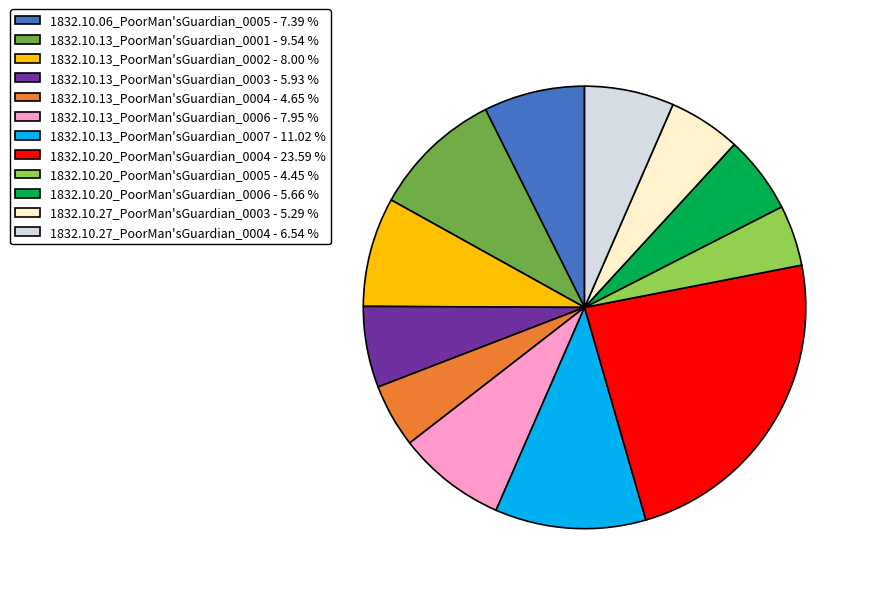

Which has a higher value, 1832.10.13_PoorMan'sGuardian_0006 or 1832.10.20_PoorMan'sGuardian_0005?

1832.10.13_PoorMan'sGuardian_0006